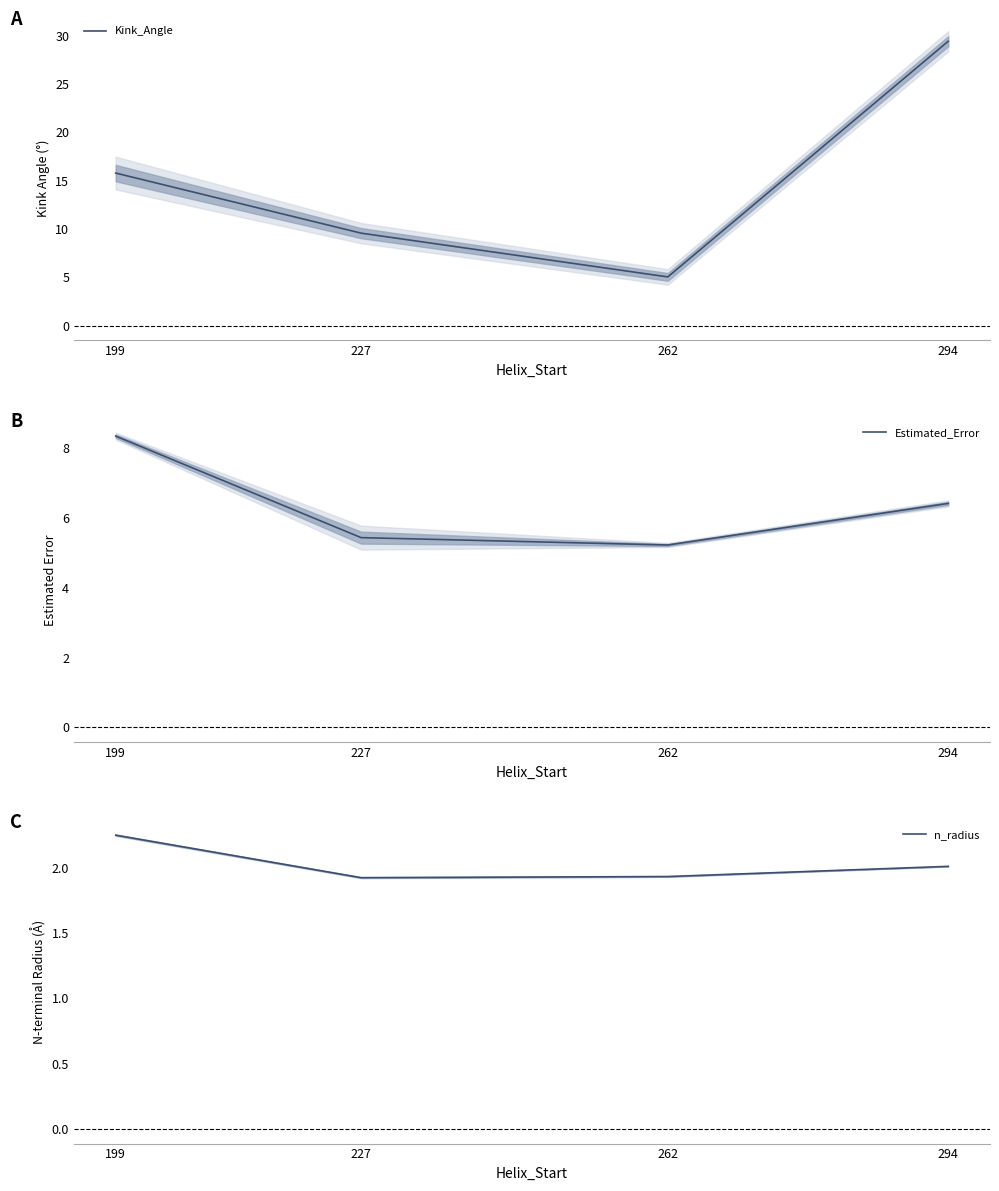

The Kink_Angle series shows 8.3 at 199. True or false?

False